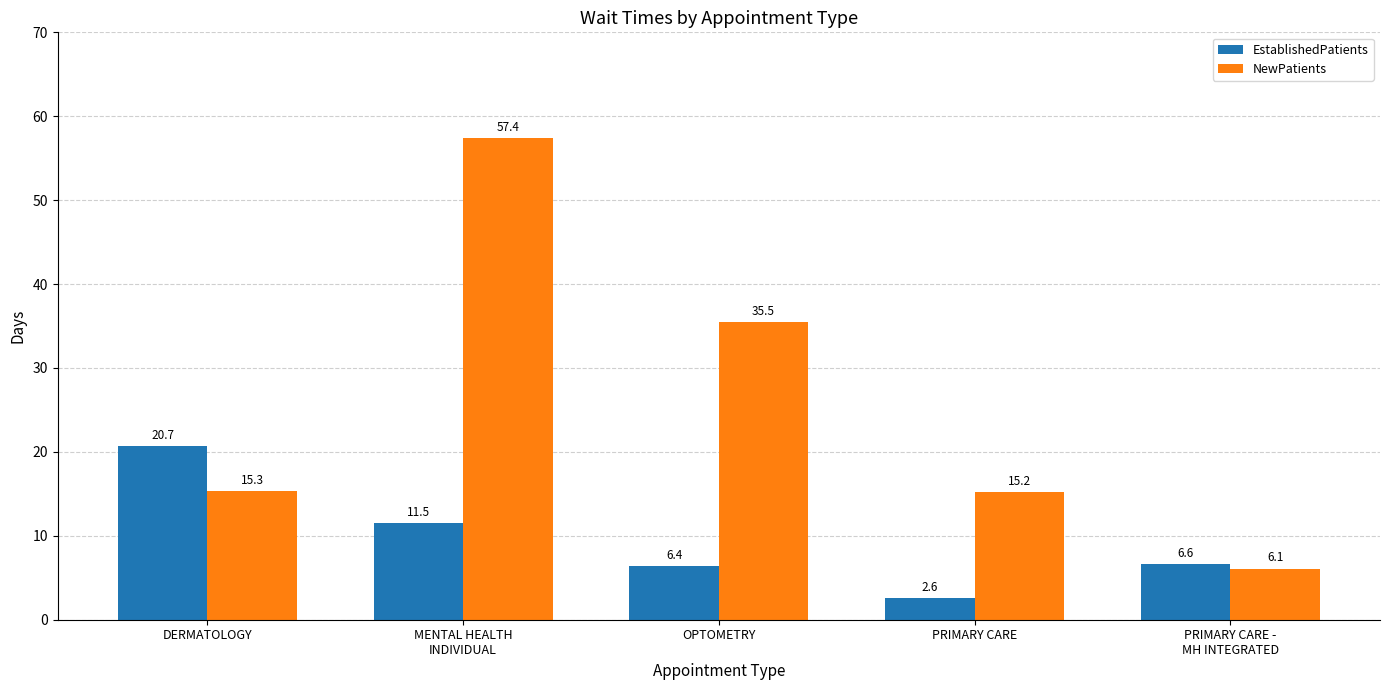

What is the greatest value displayed?

57.4